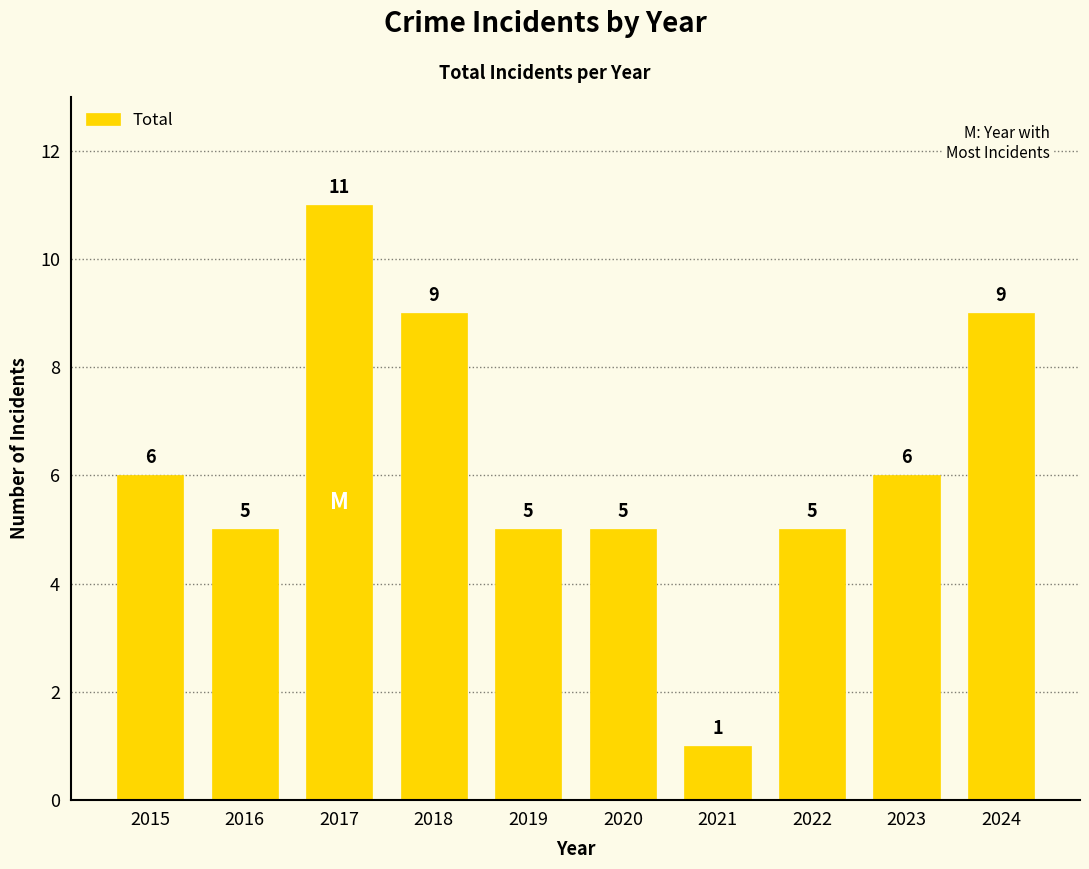

Count the number of categories in the chart.

10